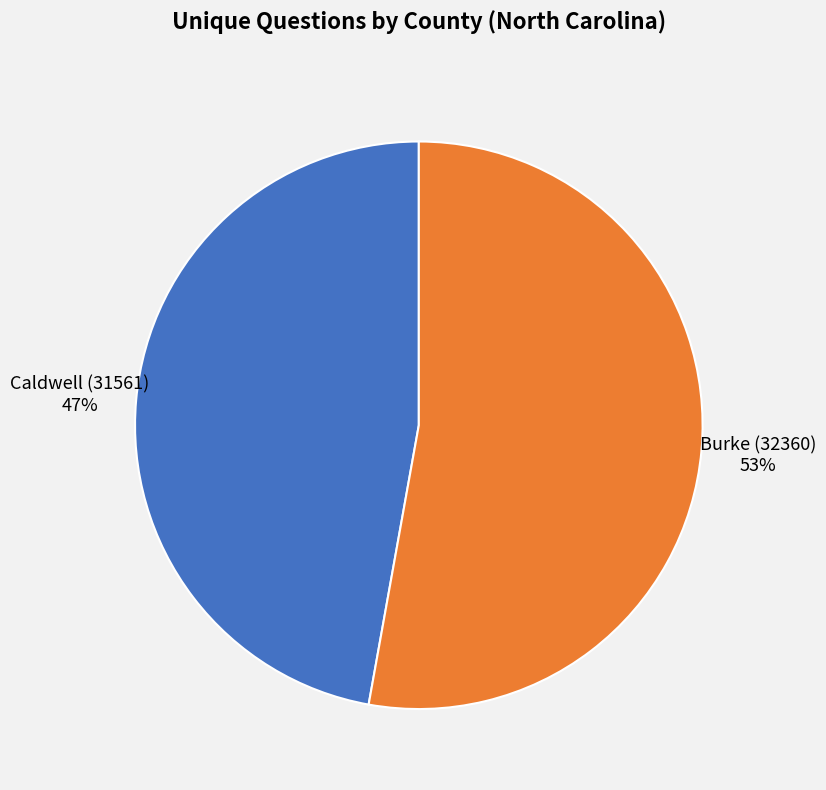

To the nearest percent, what is the difference between the largest and smallest slice percentages?

6%